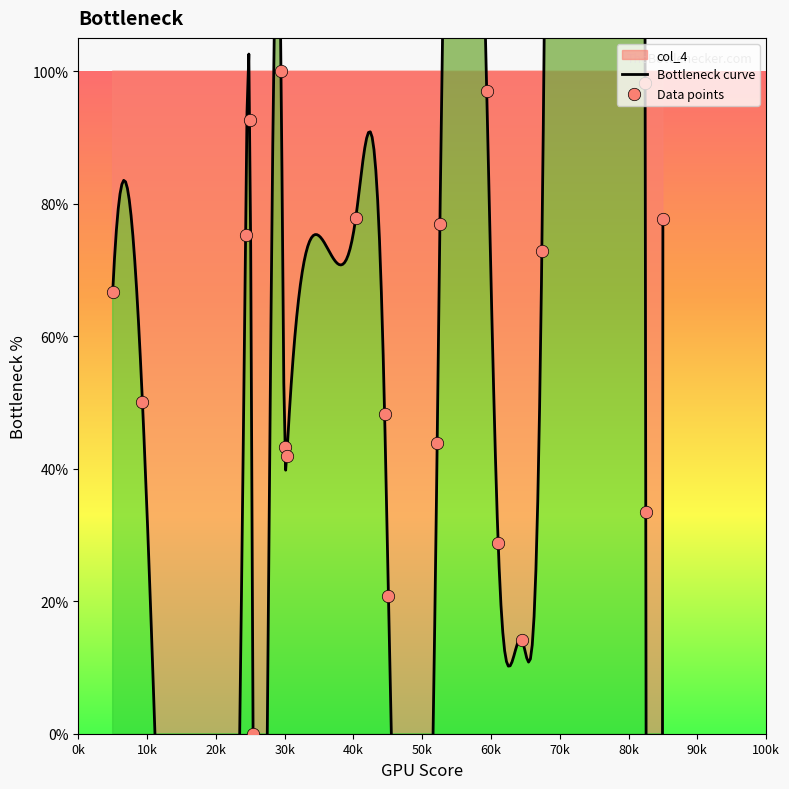

Between 10754.388913427456 and 15460.886665705302, which is larger?

10754.388913427456